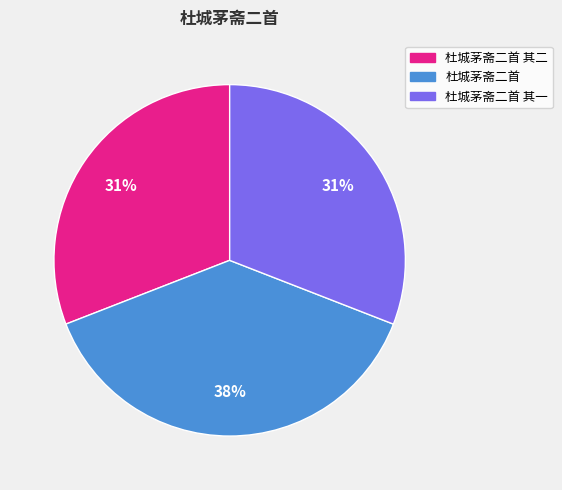

Approximately how many times larger is the value at 杜城茅斋二首 其一 compared to 杜城茅斋二首?

0.8